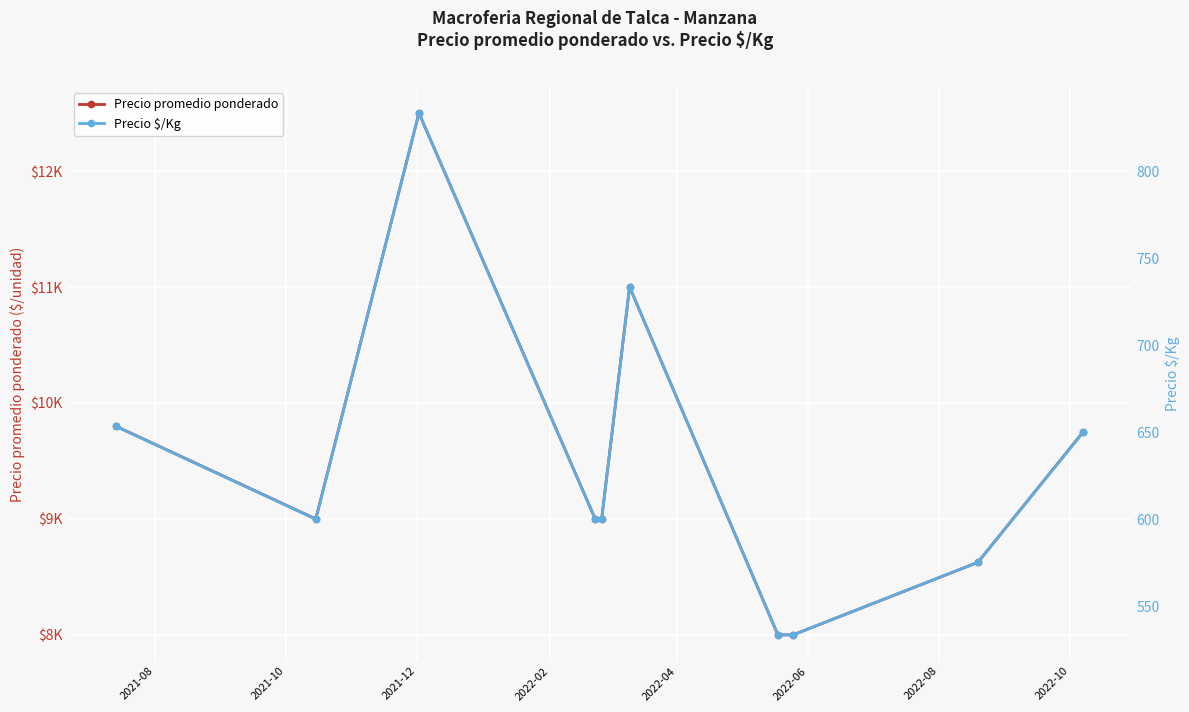

At which label does Precio promedio ponderado first exceed 9000?

2021-08